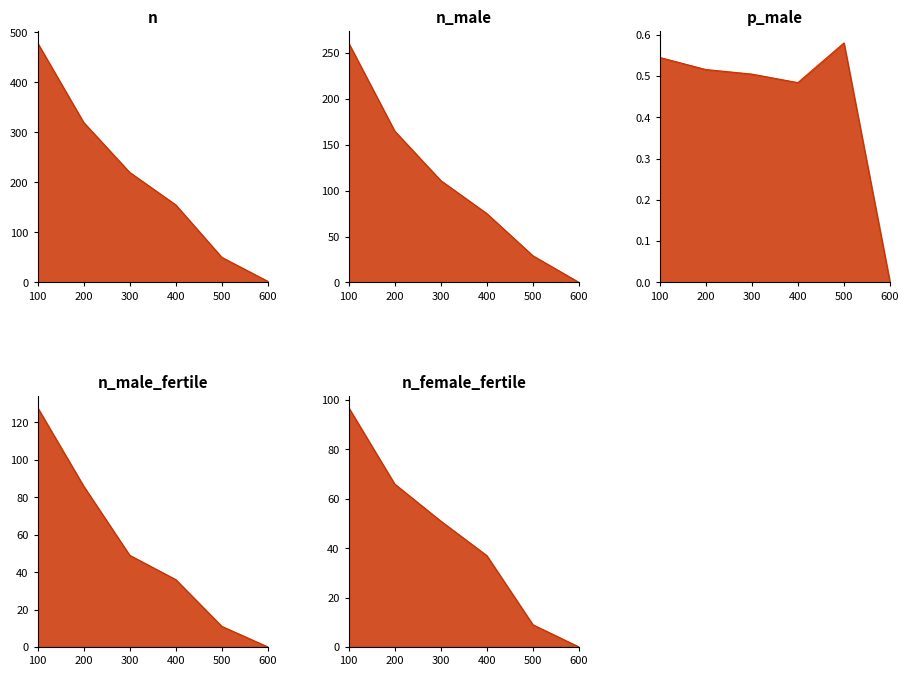

What are all the series names shown in the legend?

n, n_male, p_male, n_male_fertile, n_female_fertile